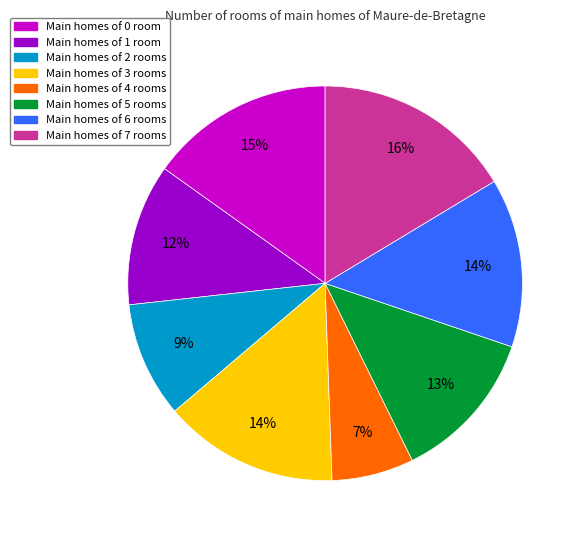

The Main homes of 1 room slice represents 19% of the pie. True or false?

False